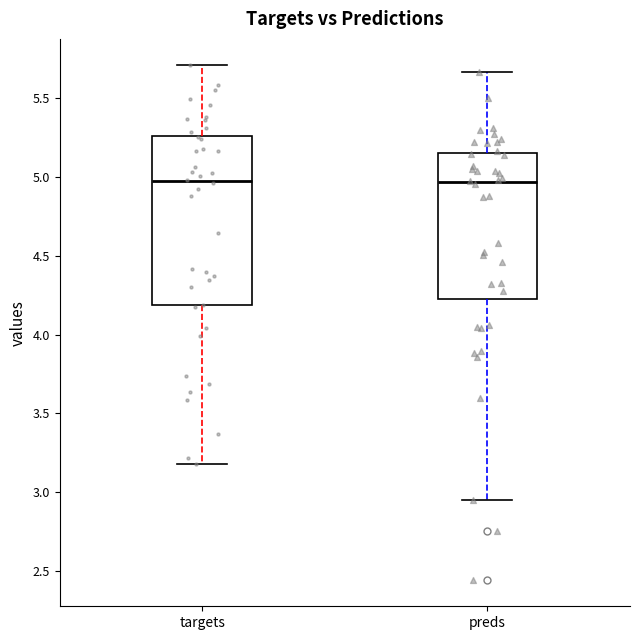

Comparing the boxes themselves (not the whiskers), which one is the tallest?

targets